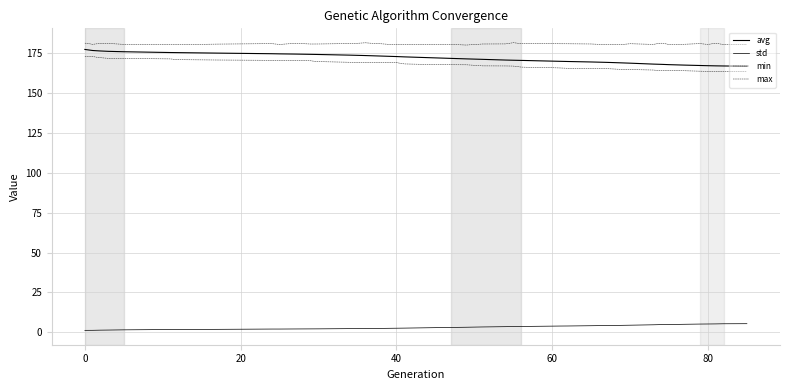

How many lines are shown in the chart?

4